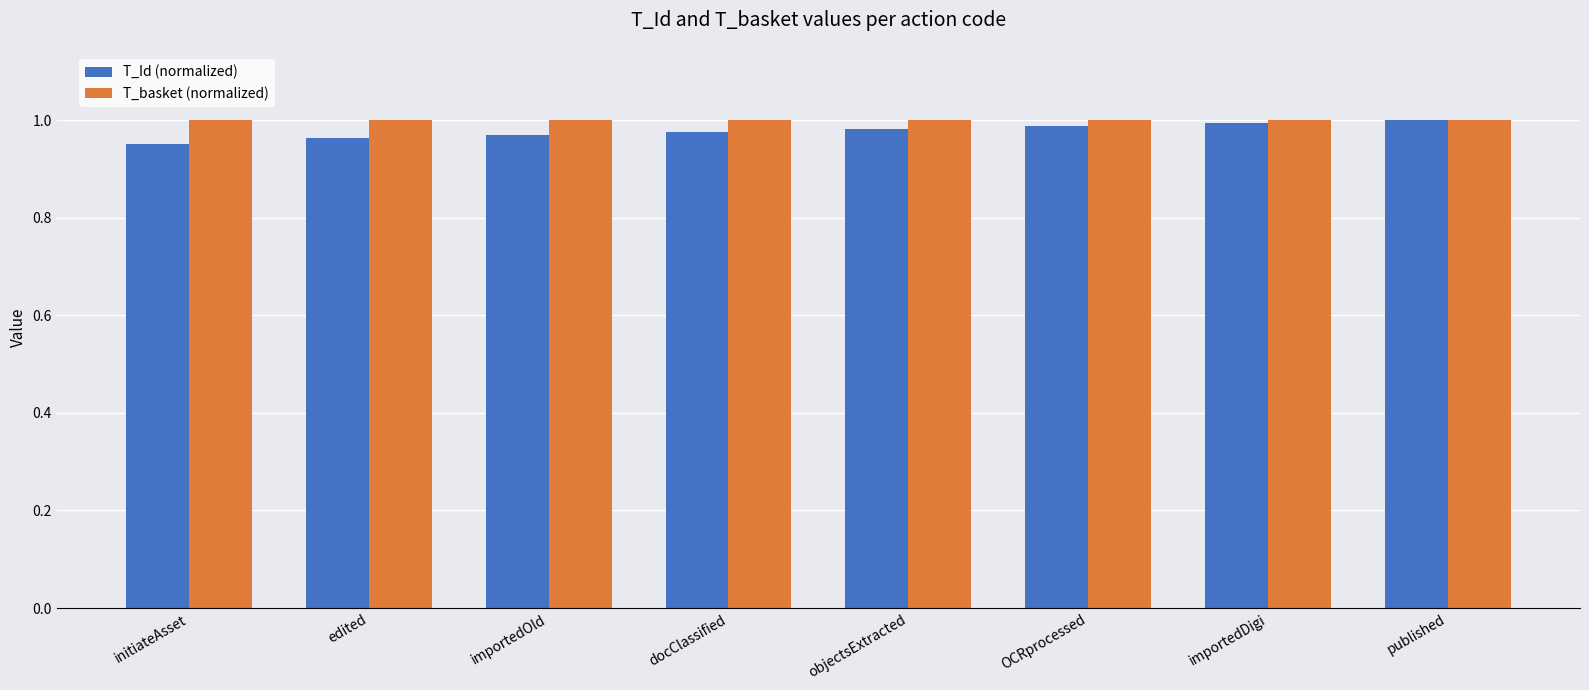

What is the sum of all T_basket (normalized) values?

8.0